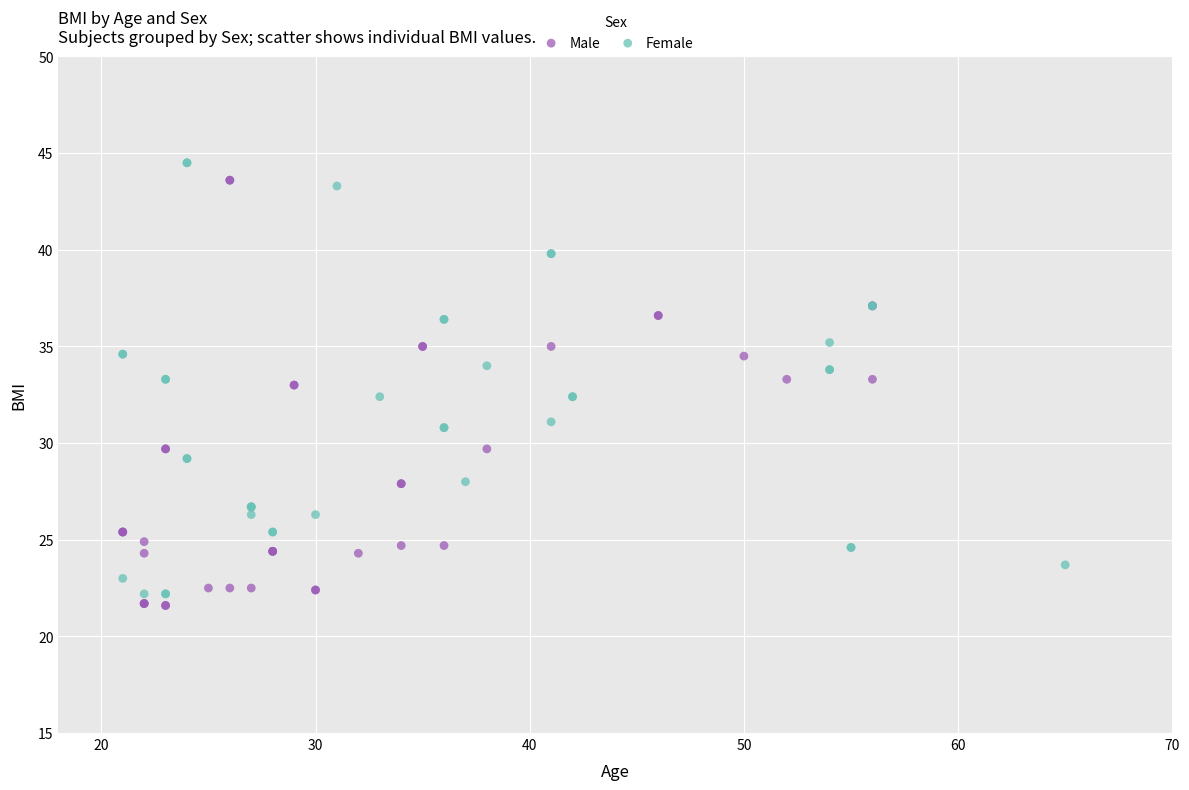

Which series has the widest spread of Y values?

Female